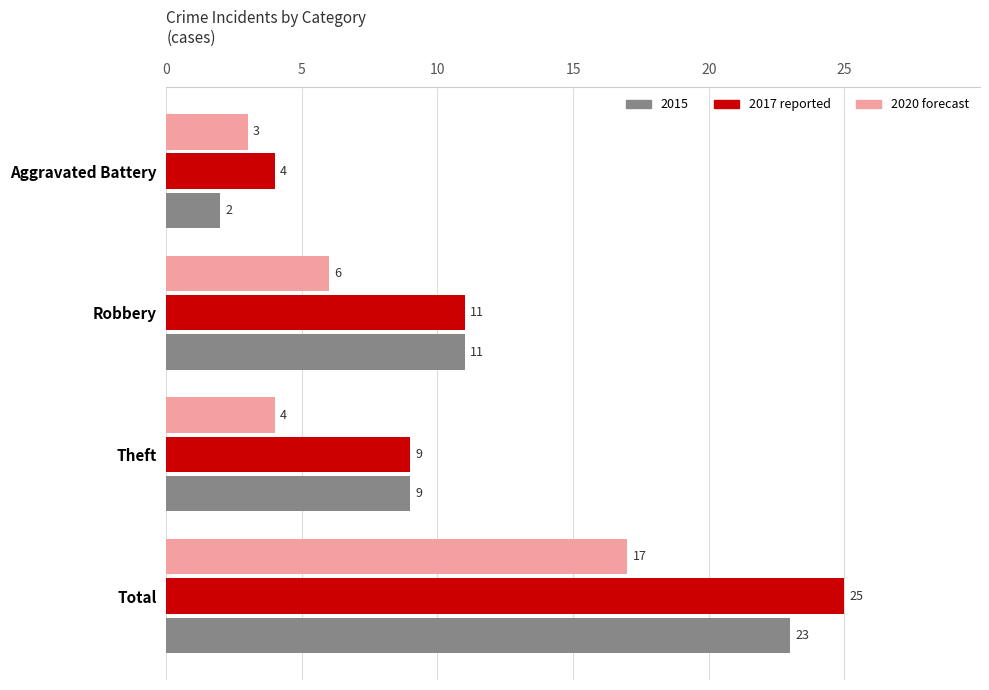

What is the total value across all series at Total?

65